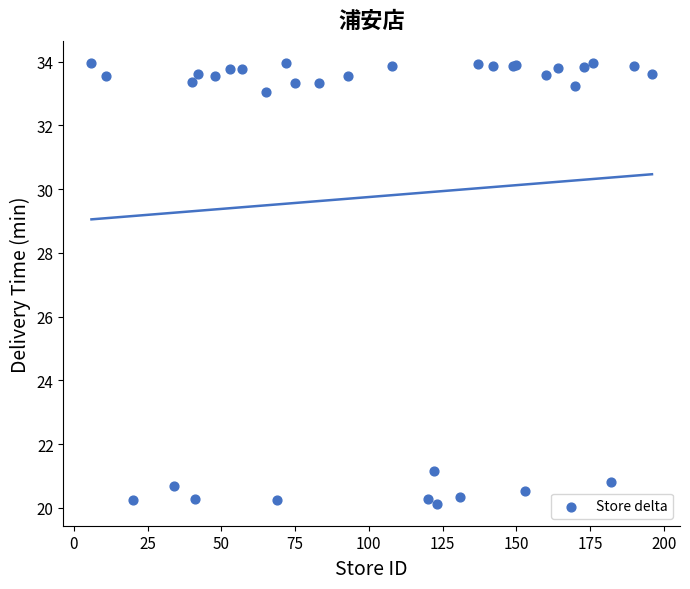

What Y value in the scatter plot is closest to 27?

21.2